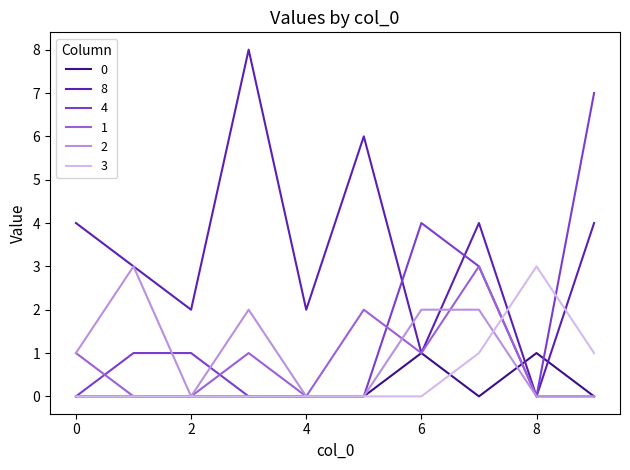

Does the chart display data point markers on the line(s)?

No